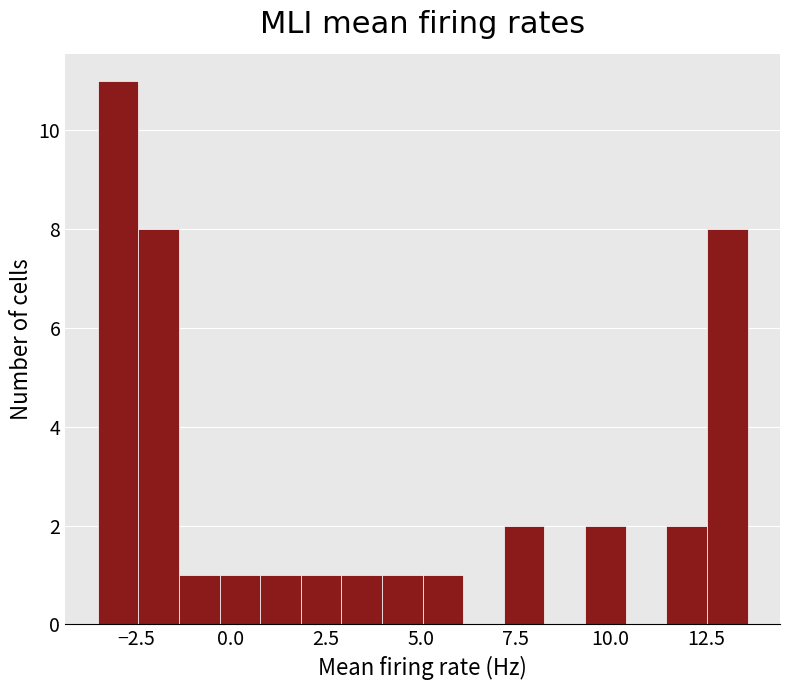

Around what value on the x-axis is the tallest bar? Give the approximate position of its centre, as read against the axis.

-3.0